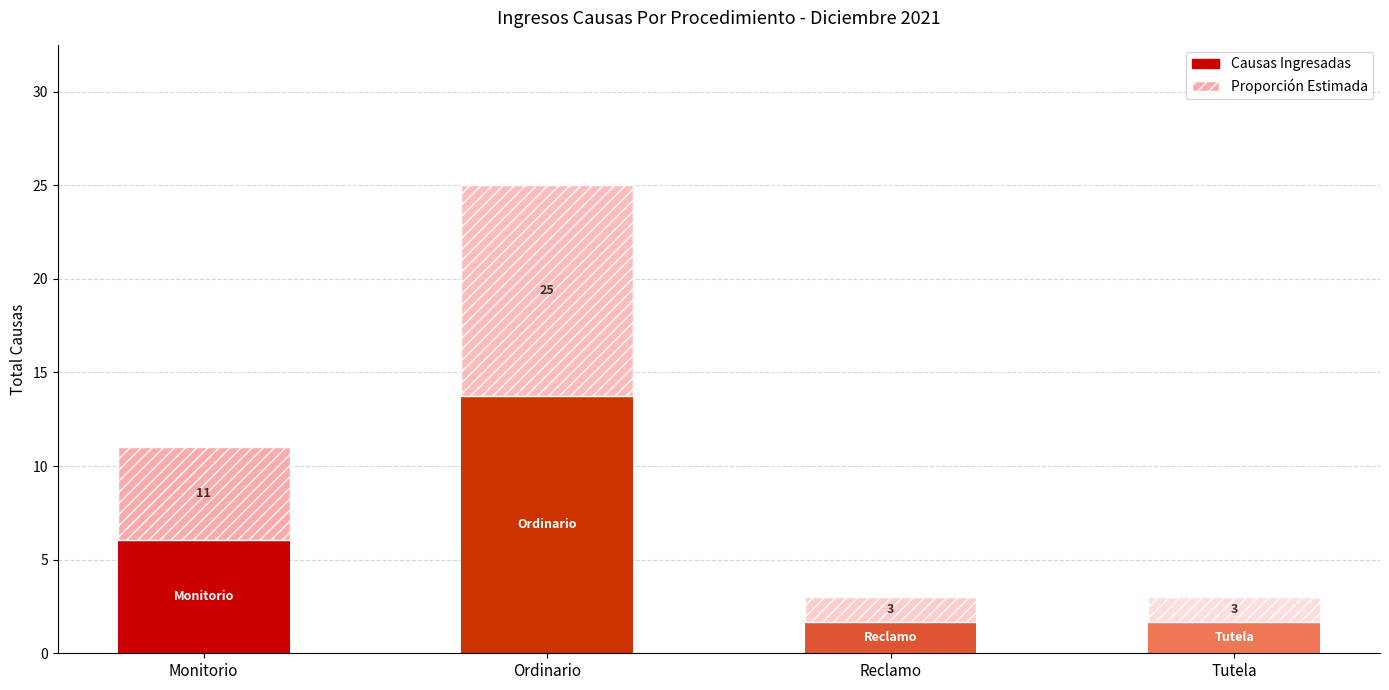

Which series has the widest spread of values?

Causas Ingresadas